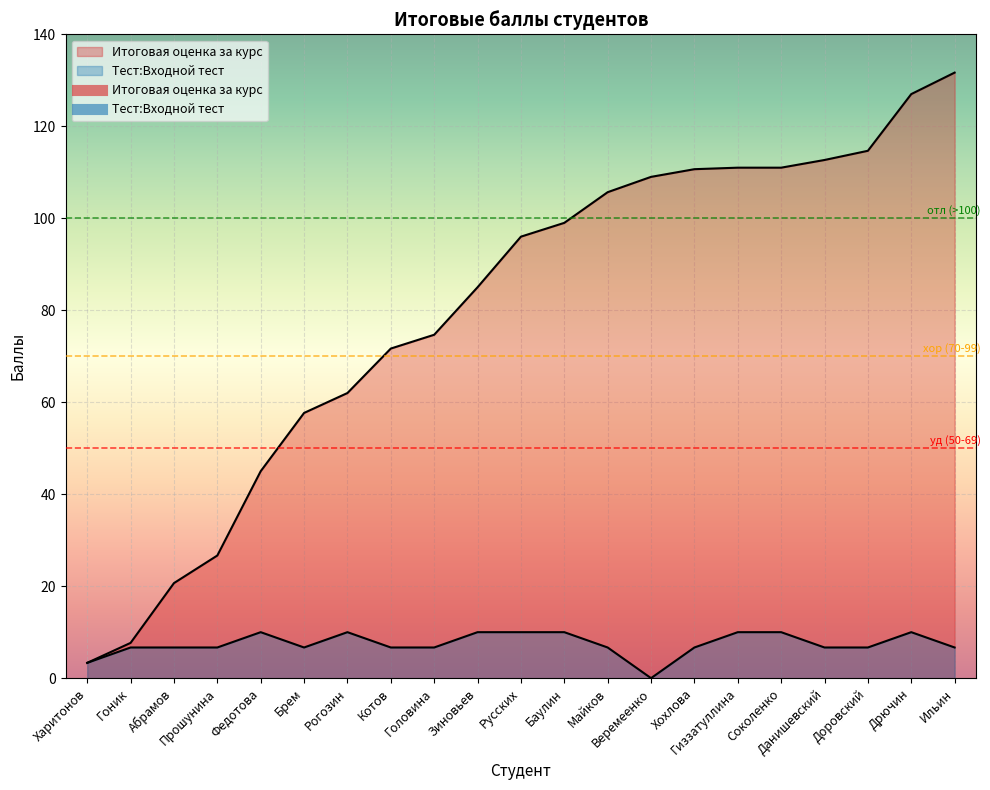

In Тест:Входной тест, how many points are lower than both neighbors (excluding endpoints)?

2